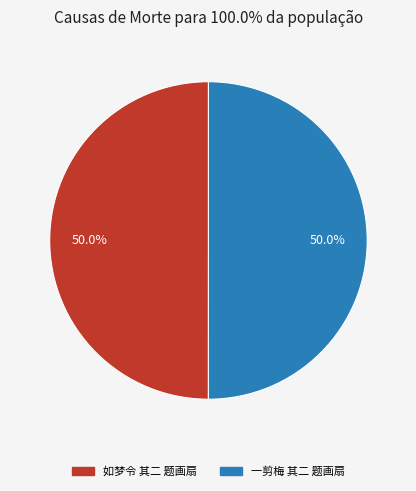

To the nearest percent, what portion does 一剪梅 其二 题画扇 represent?

50%